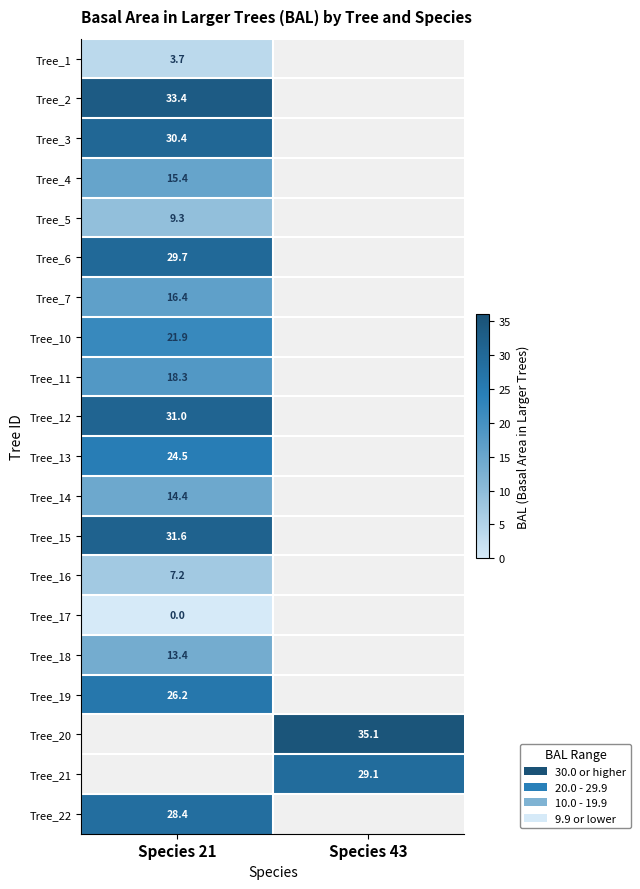

At which category does the chart reach its minimum across all series?

Species 21